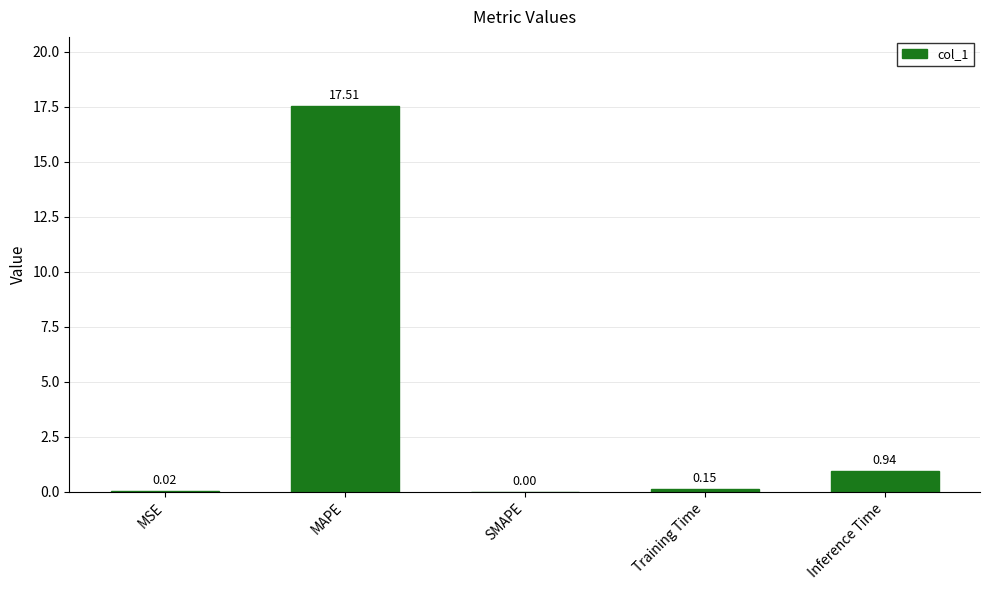

What is the change in value from SMAPE to Training Time?

+0.1